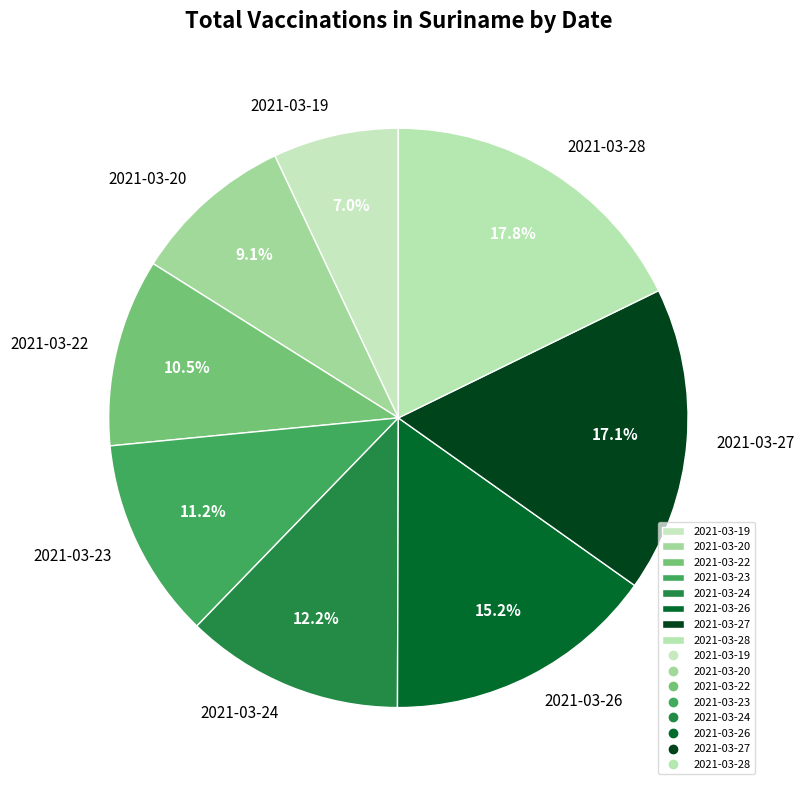

The 2021-03-19 slice represents 12% of the pie. True or false?

False